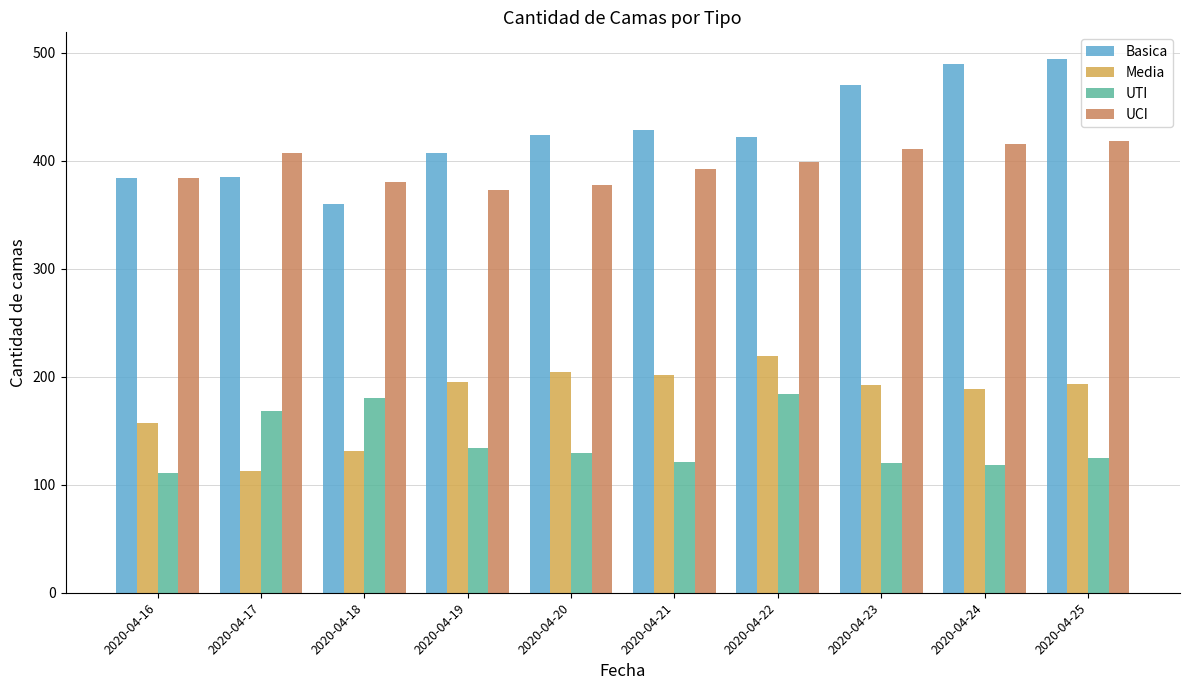

List the series in order of their peak value, lowest first.

UTI, Media, UCI, Basica